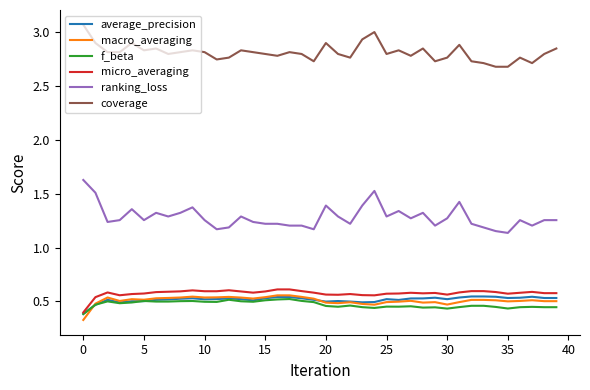

Which series has the largest range (max minus min)?

ranking_loss